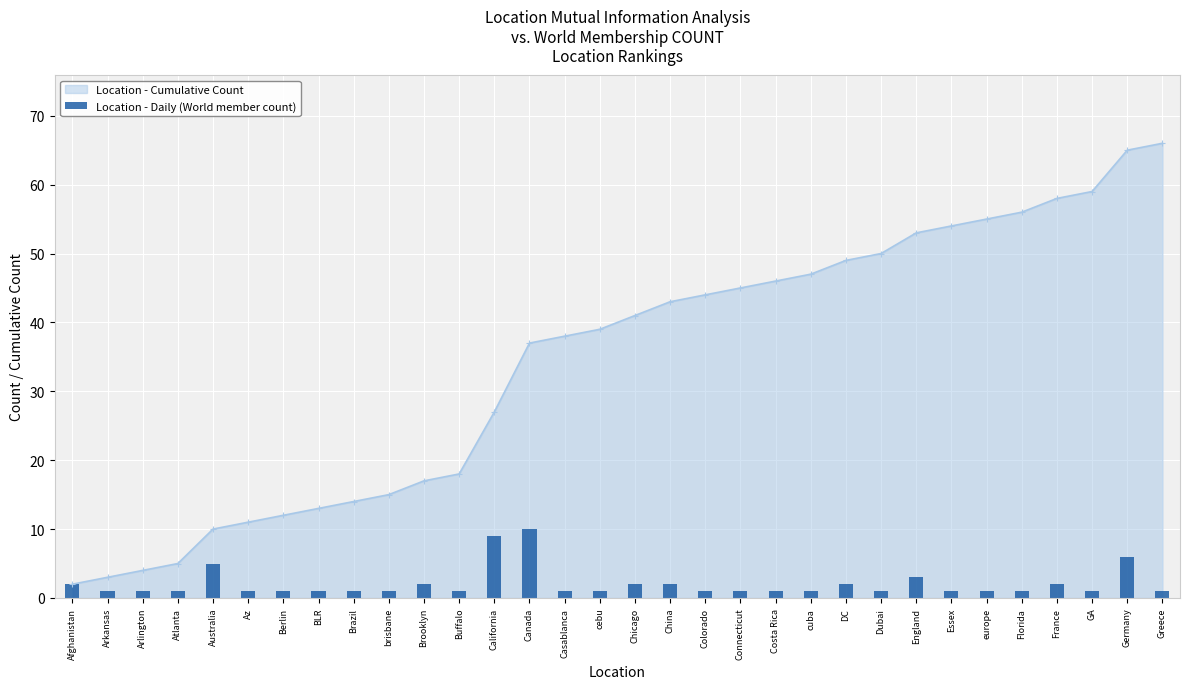

What is the difference between the second highest and second lowest values?

8